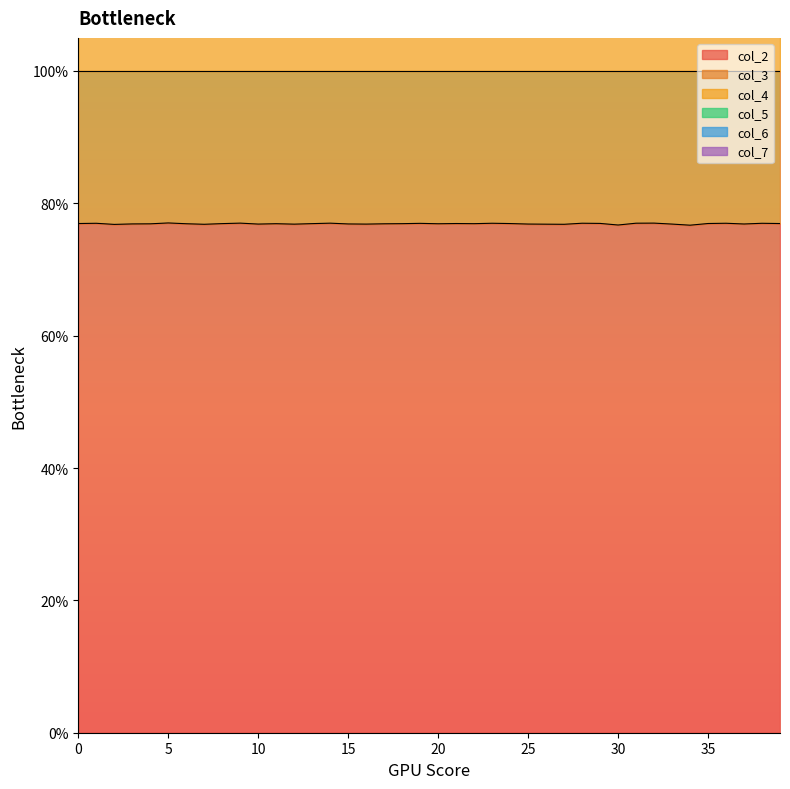

How many interior local peaks does the col_6 series have?

12